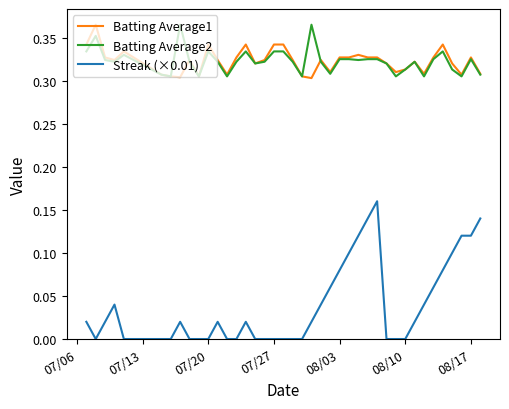

How many Streak (×0.01) values are between 0 and 1?

40